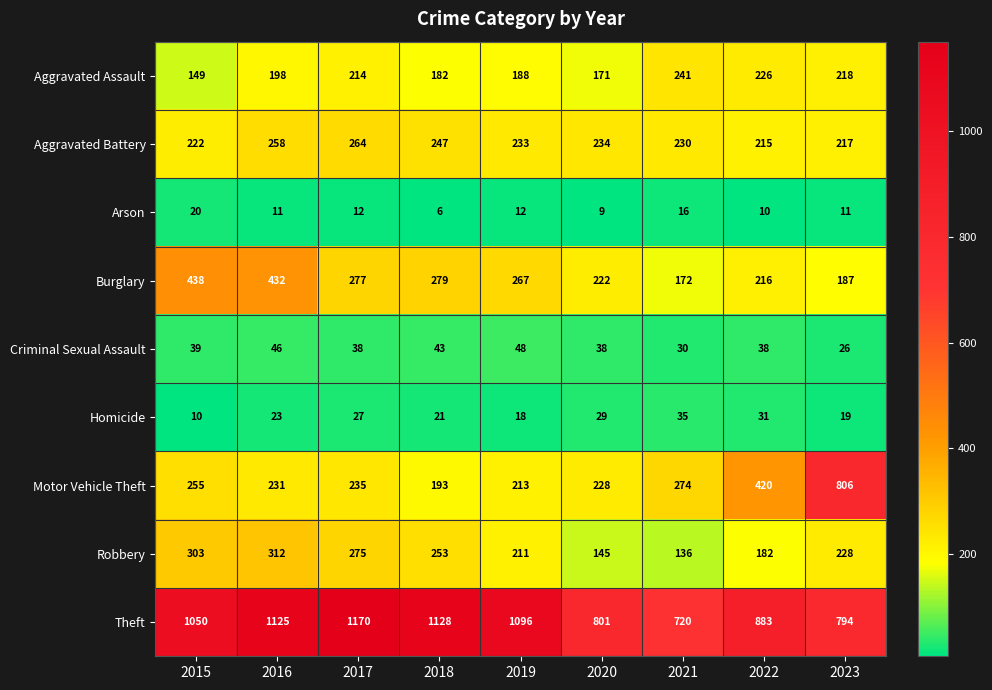

Is it true that Theft equals 455 at 2022?

False